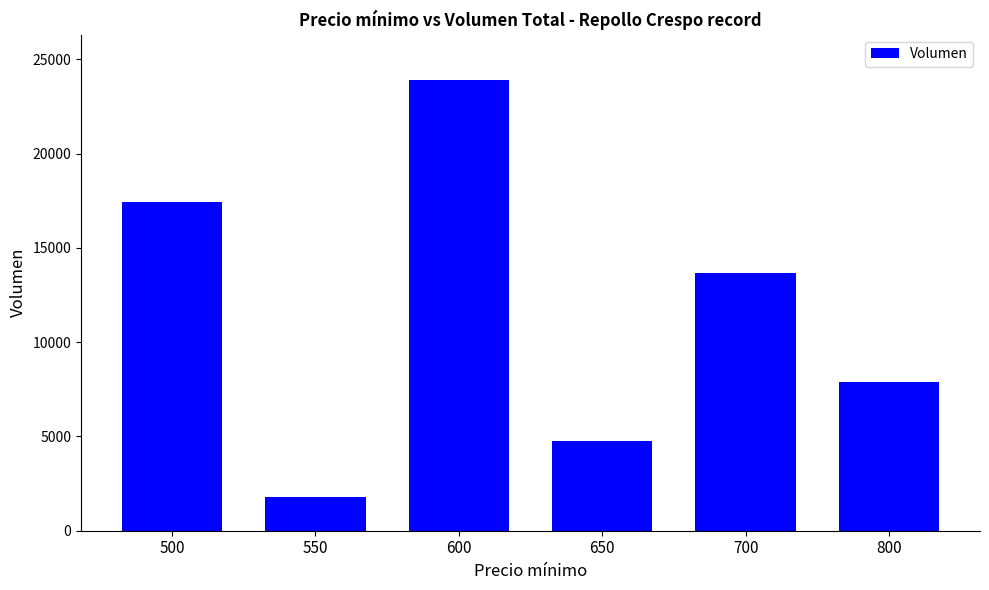

The chart shows a value of 2882 at 550. True or false?

False